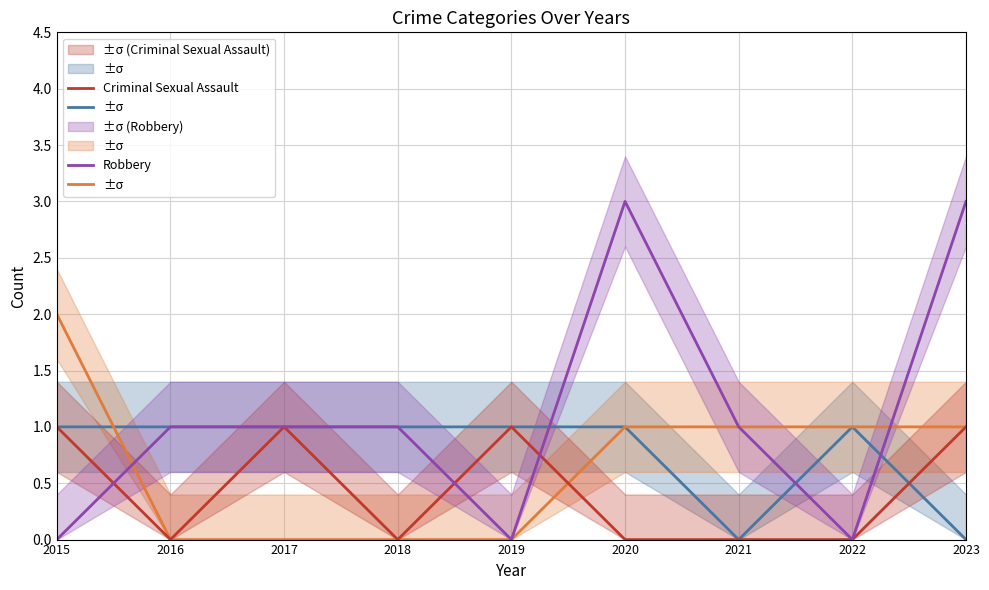

At which category does Criminal Sexual Assault reach its first local valley?

2016